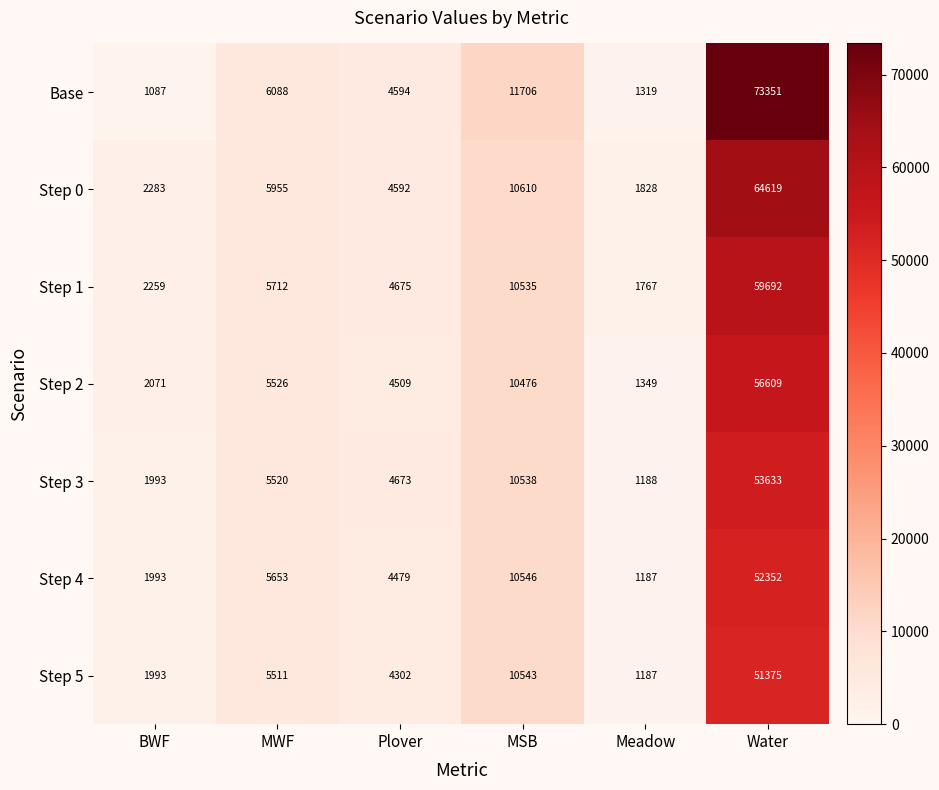

Which series has the largest total across all categories?

Base